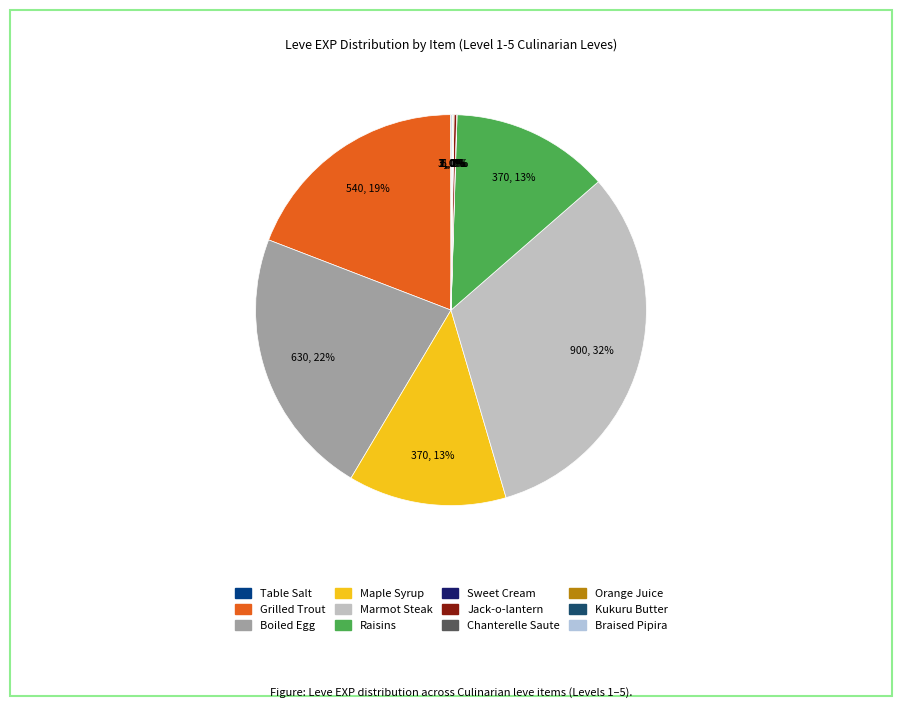

To the nearest percent, what is the average slice percentage?

8%